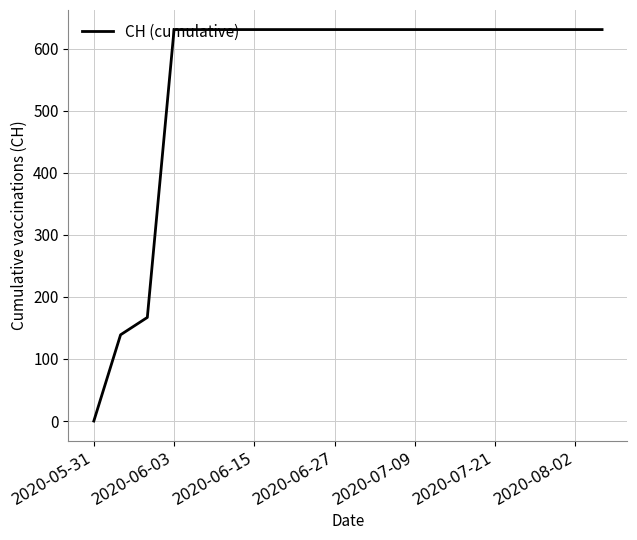

What is the difference between the maximum and minimum values?

631